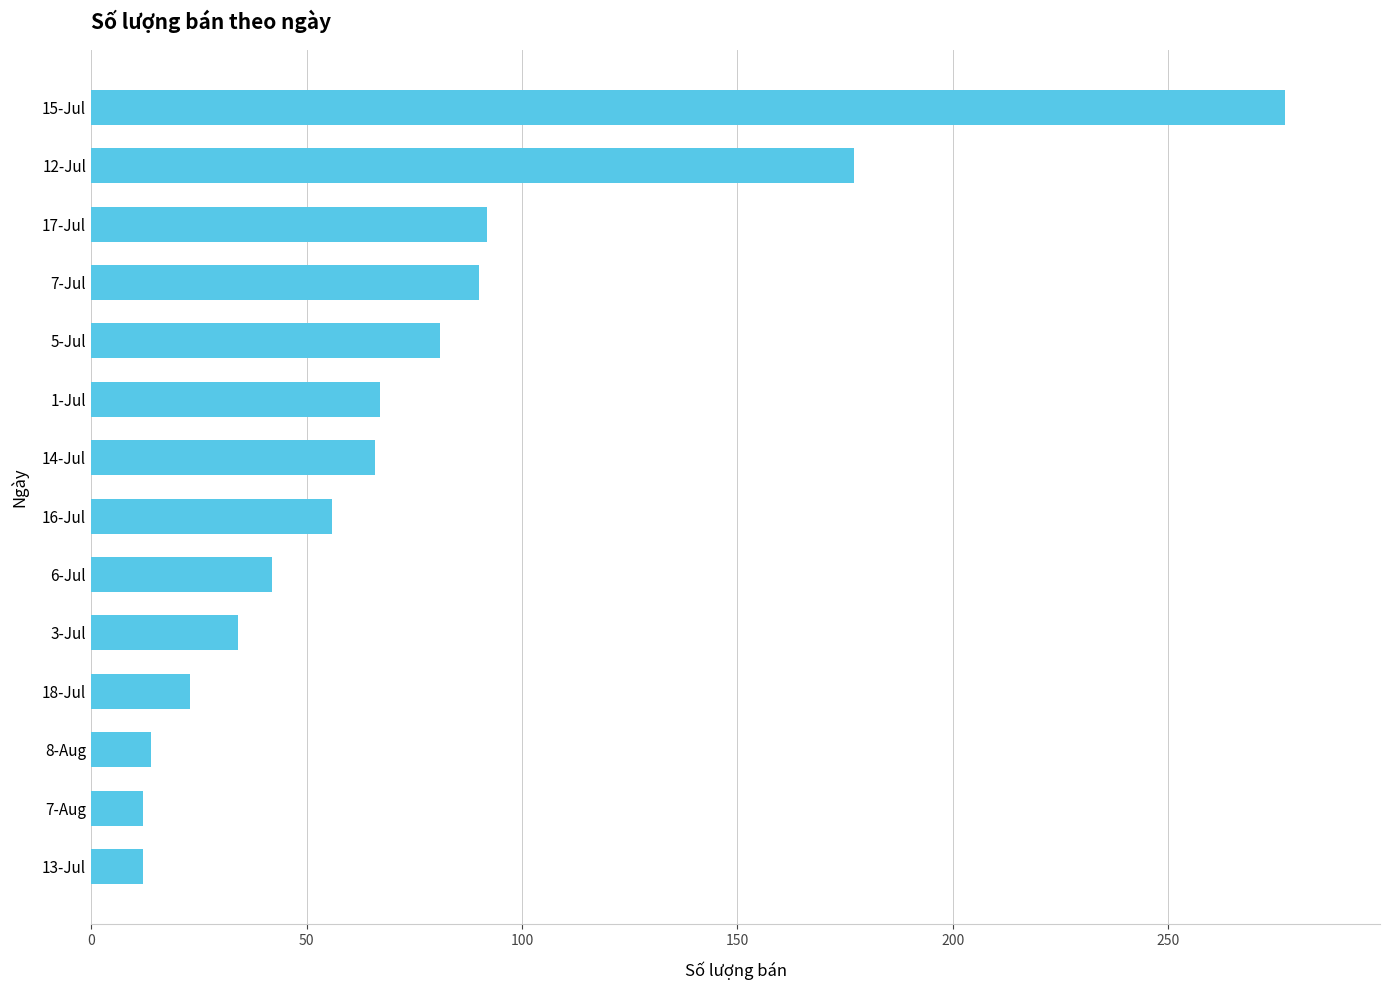

What is the sum of all values?

1043